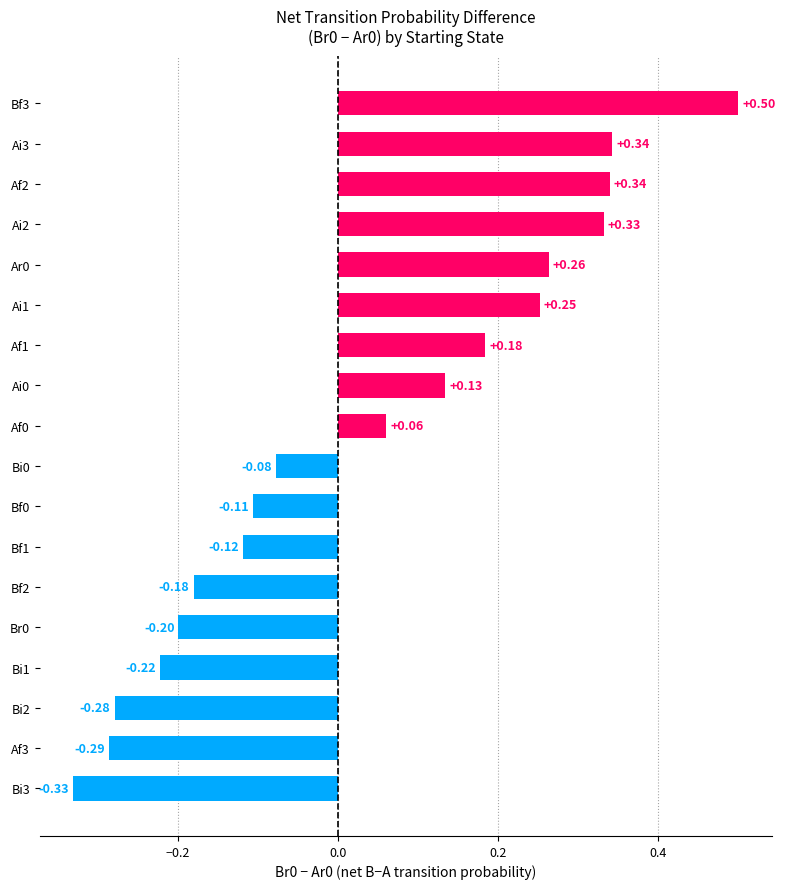

What is the difference between the values at Bi3 and Af1?

0.5